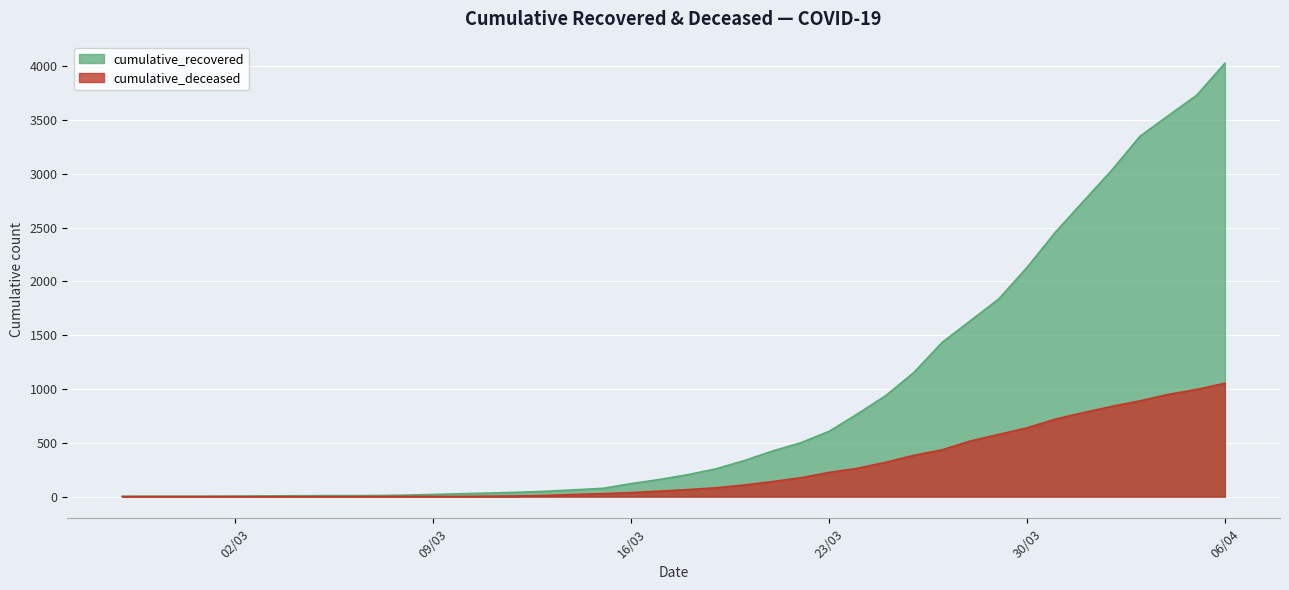

What is the total value across all series at 2020-03-21?

564